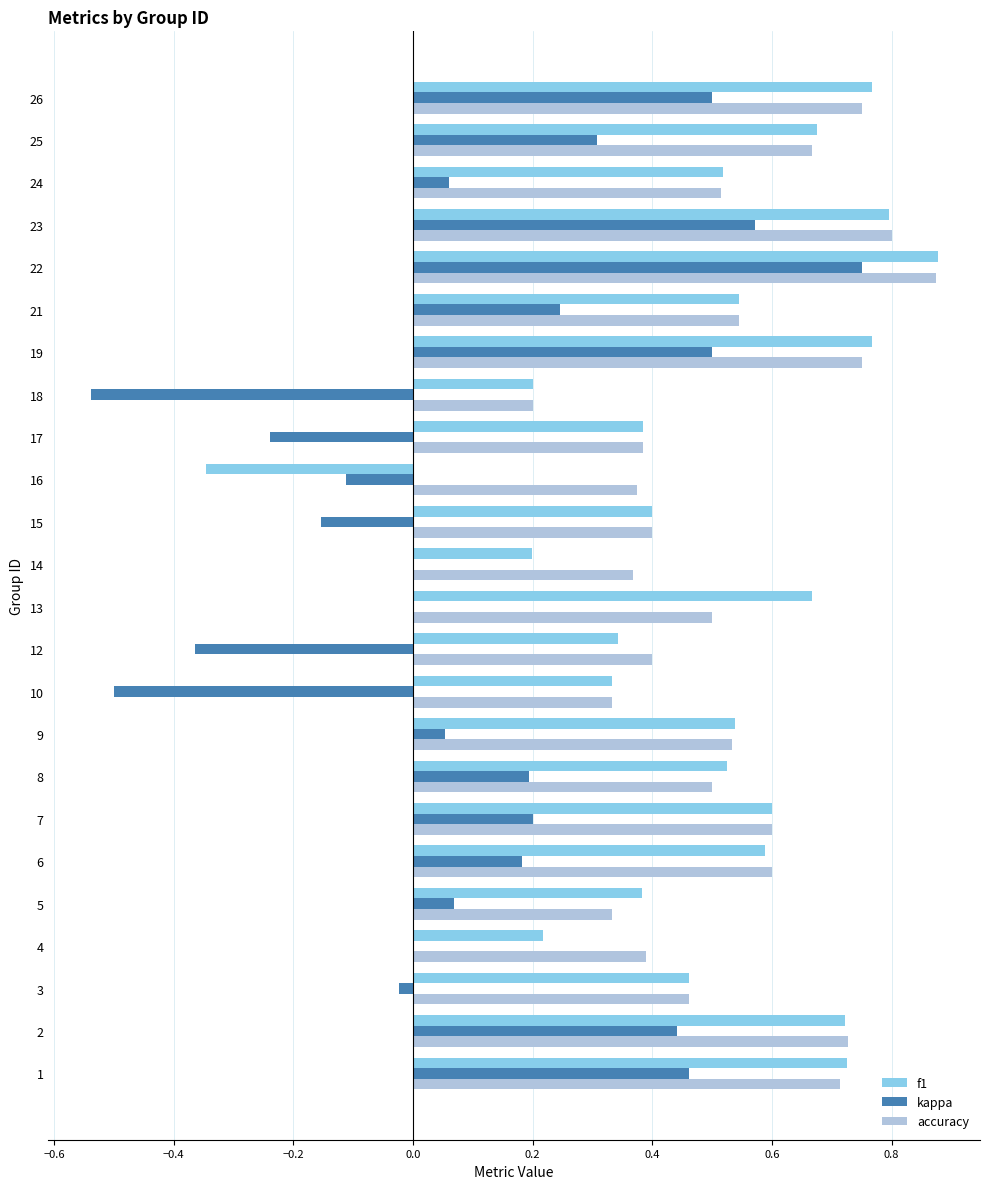

What are all the series names shown in the legend?

f1, kappa, accuracy